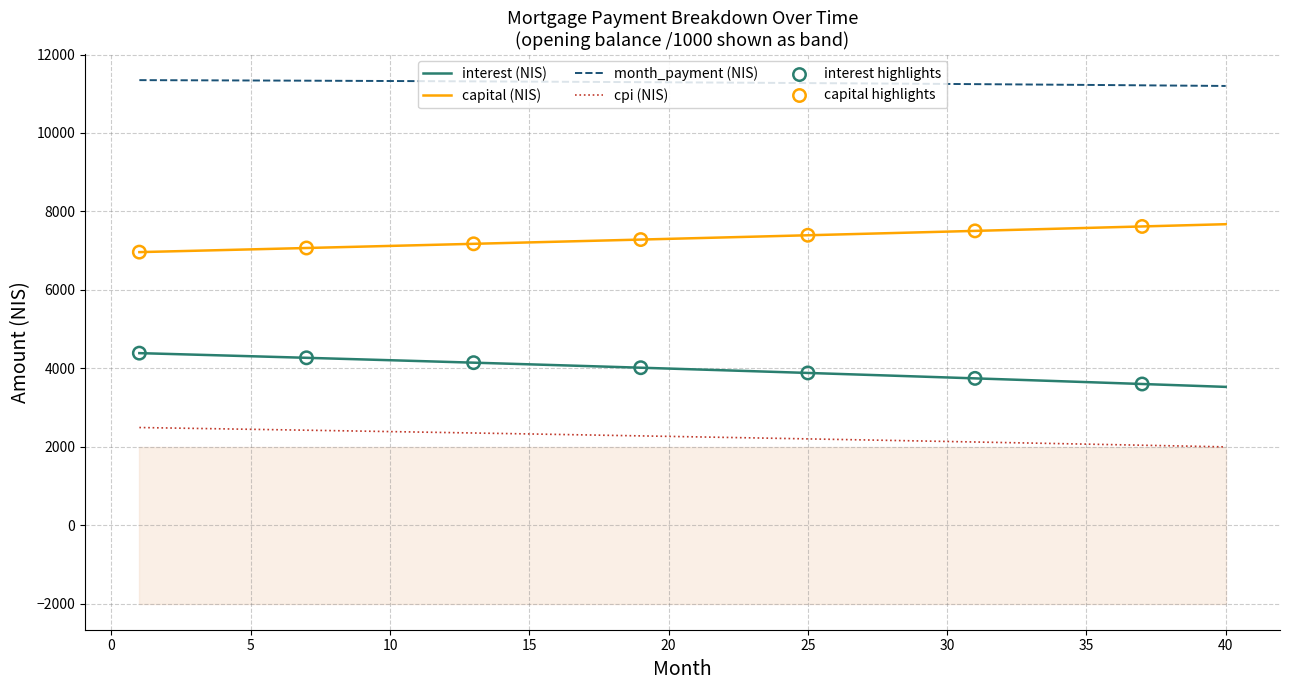

Which series has the largest total across all categories?

capital